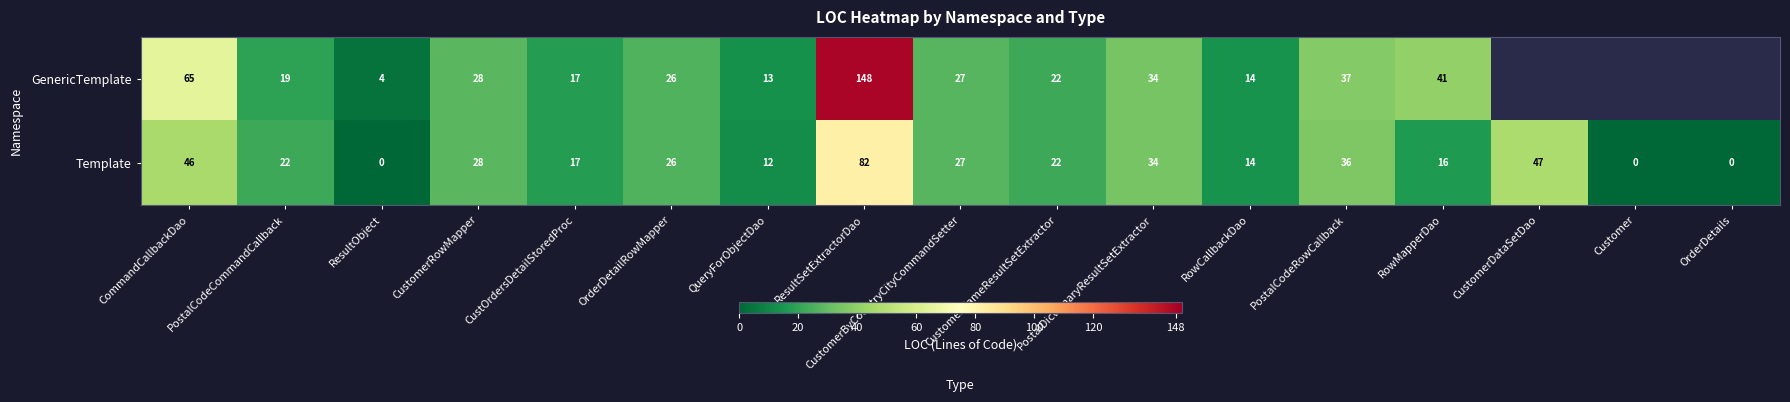

Which category has the lowest value across all series?

ResultObject